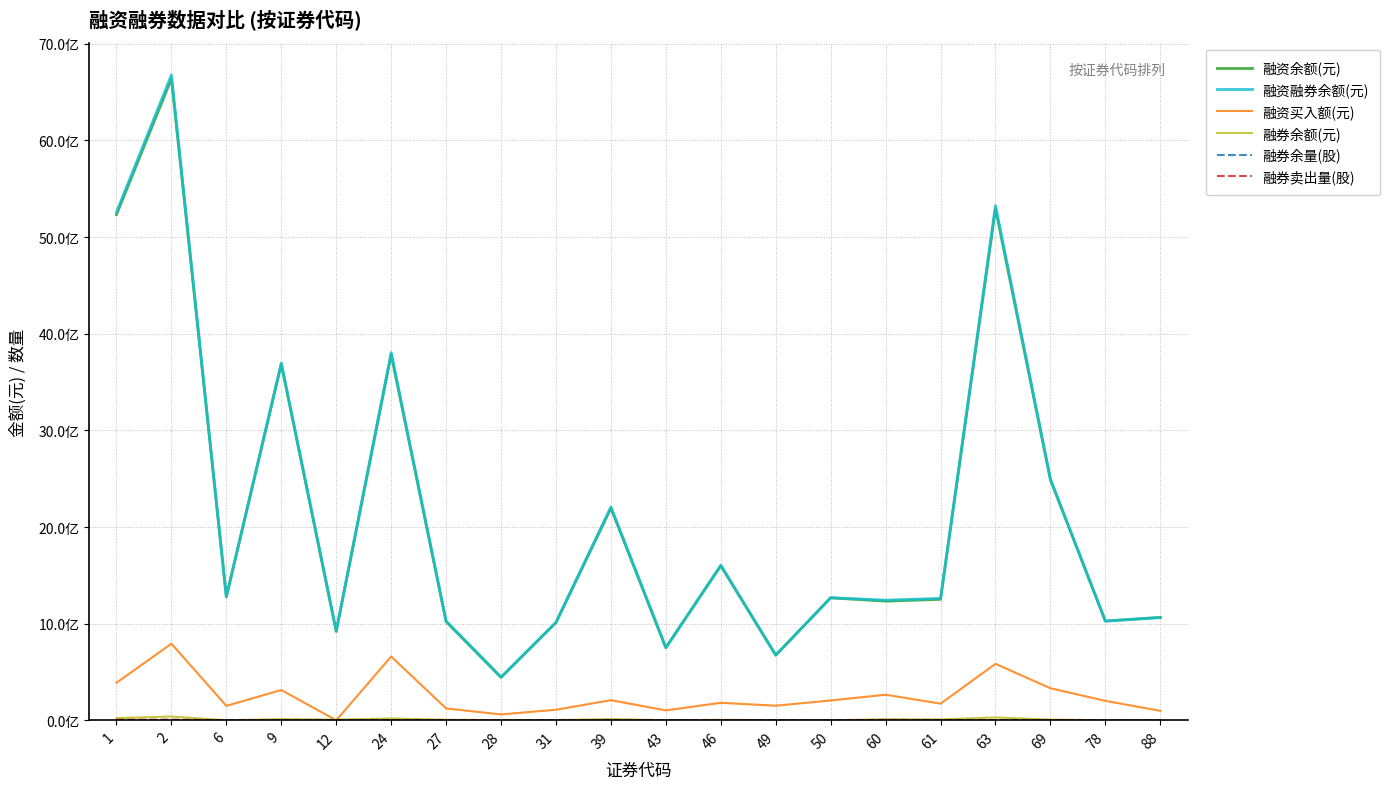

Does the chart display data point markers on the line(s)?

No